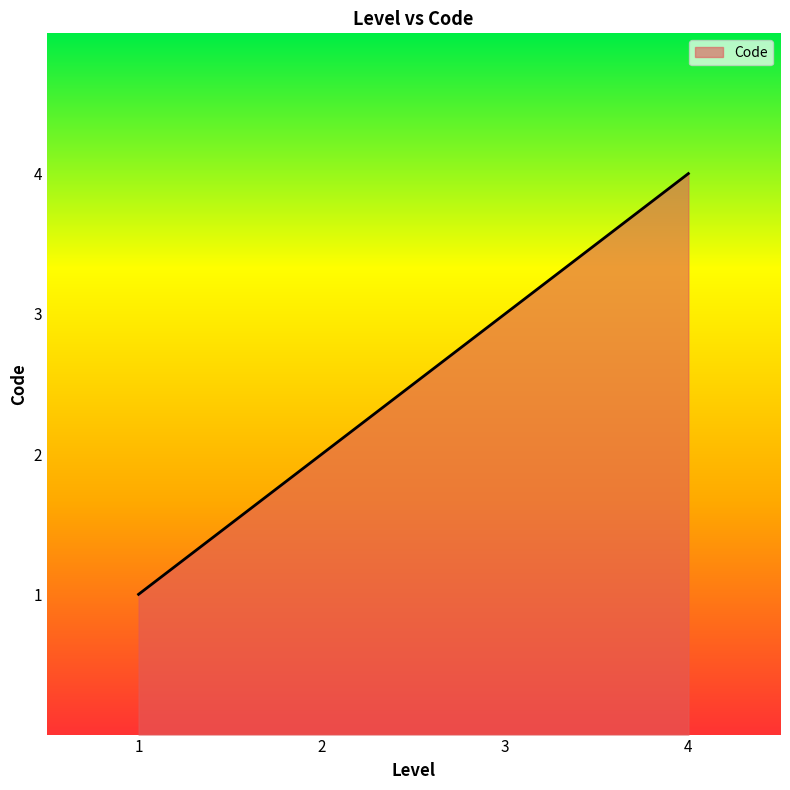

What is the approximate value at 1?

1